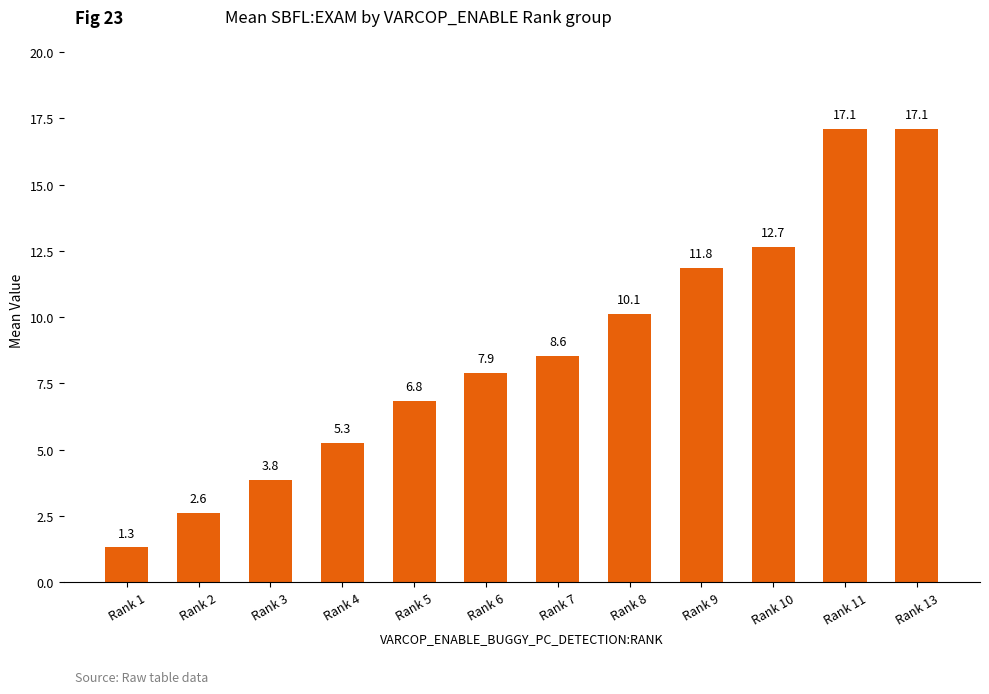

Is it true that the value at Rank 13 is 17.1?

True